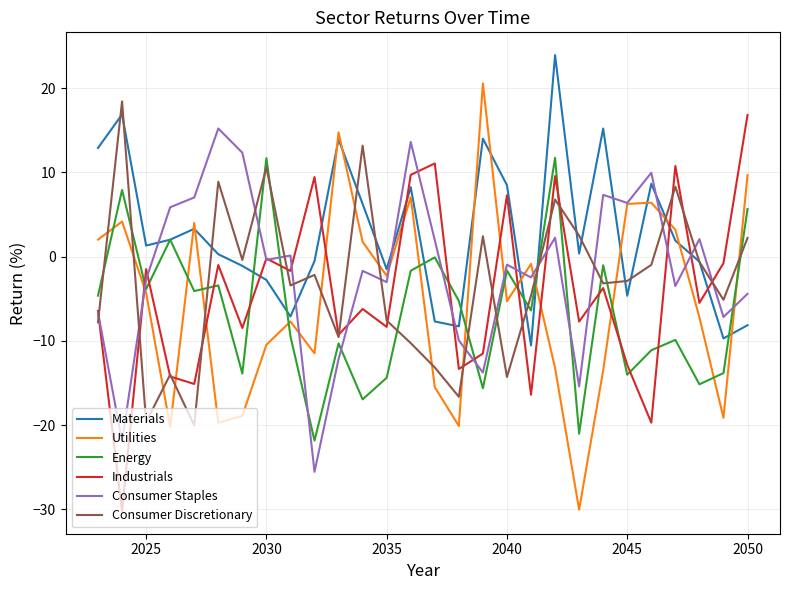

What are all the series names shown in the legend?

Materials, Utilities, Energy, Industrials, Consumer Staples, Consumer Discretionary